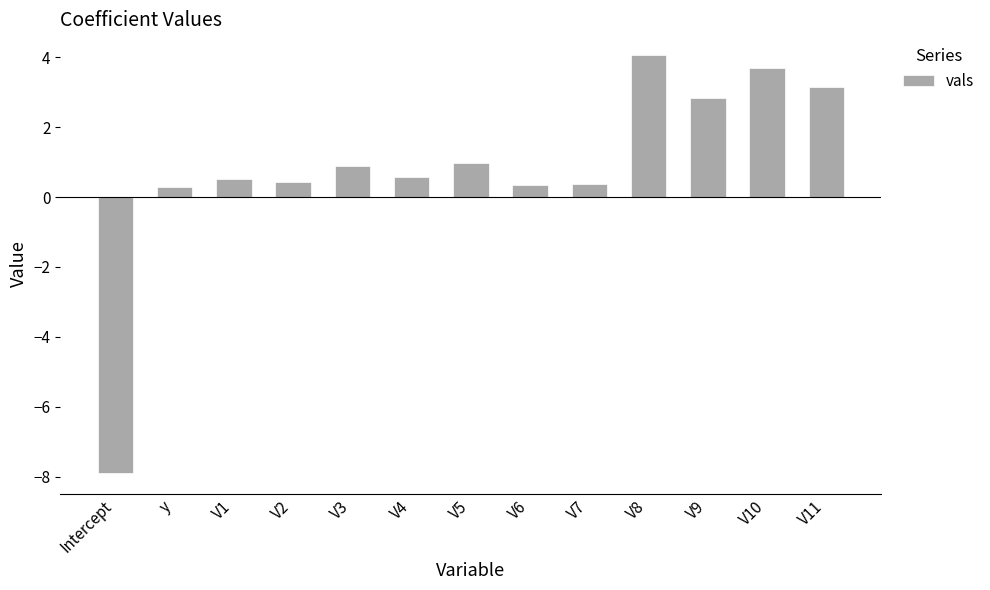

How many values are below zero?

1